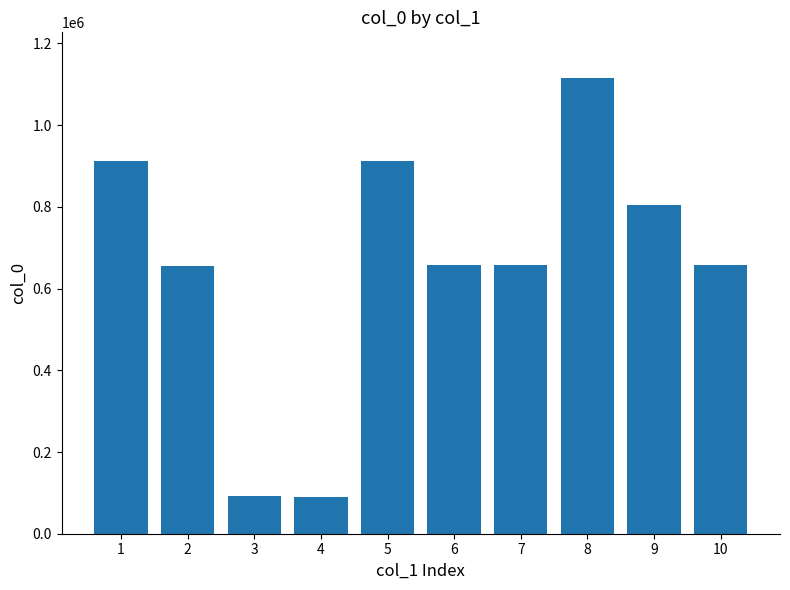

Approximately how many times larger is the value at 5 compared to 10?

1.4